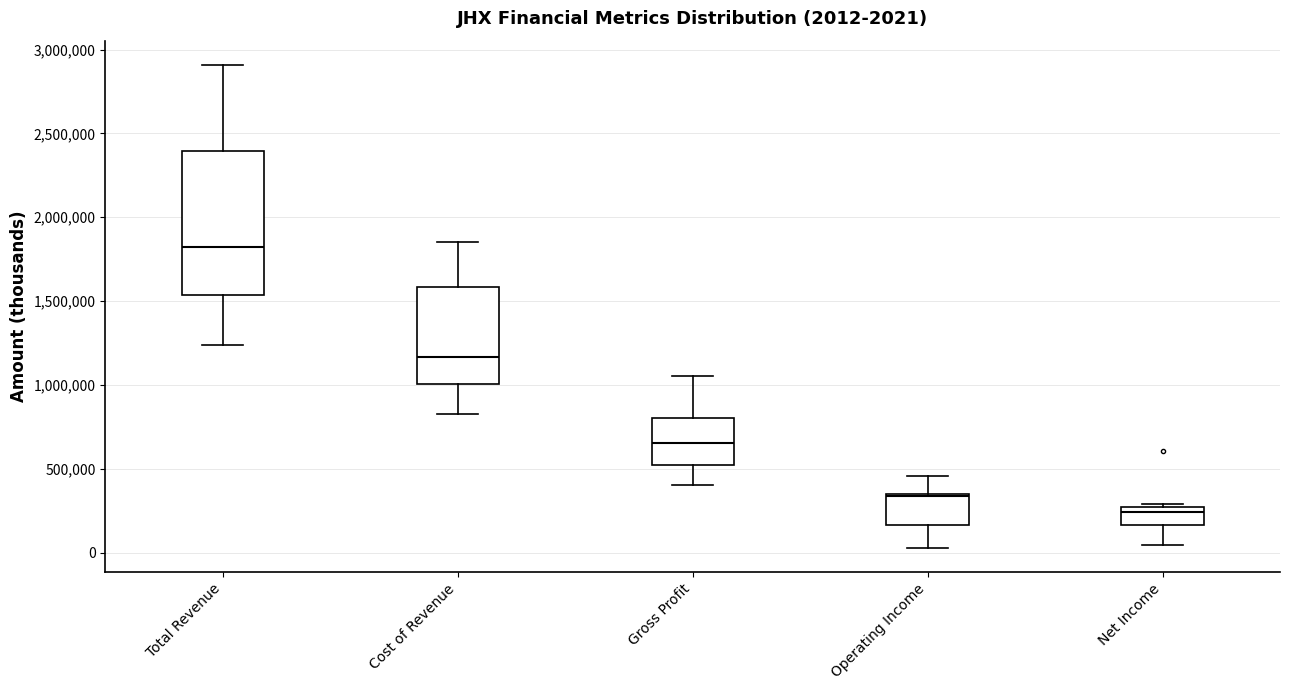

Which box is the tallest, from its lower edge to its upper edge?

Total Revenue